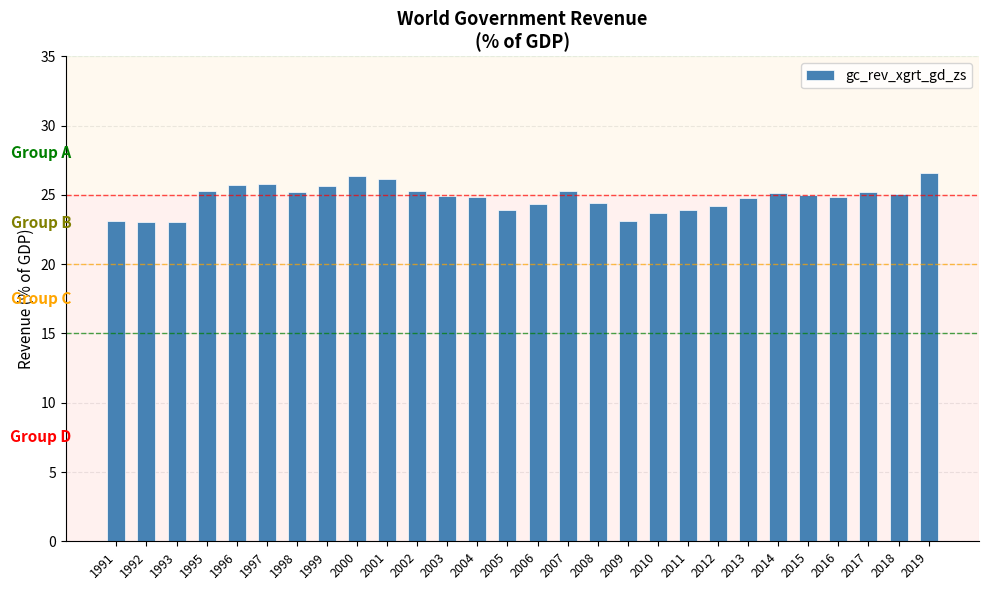

The chart shows a value of 26.4 at 2000. True or false?

True